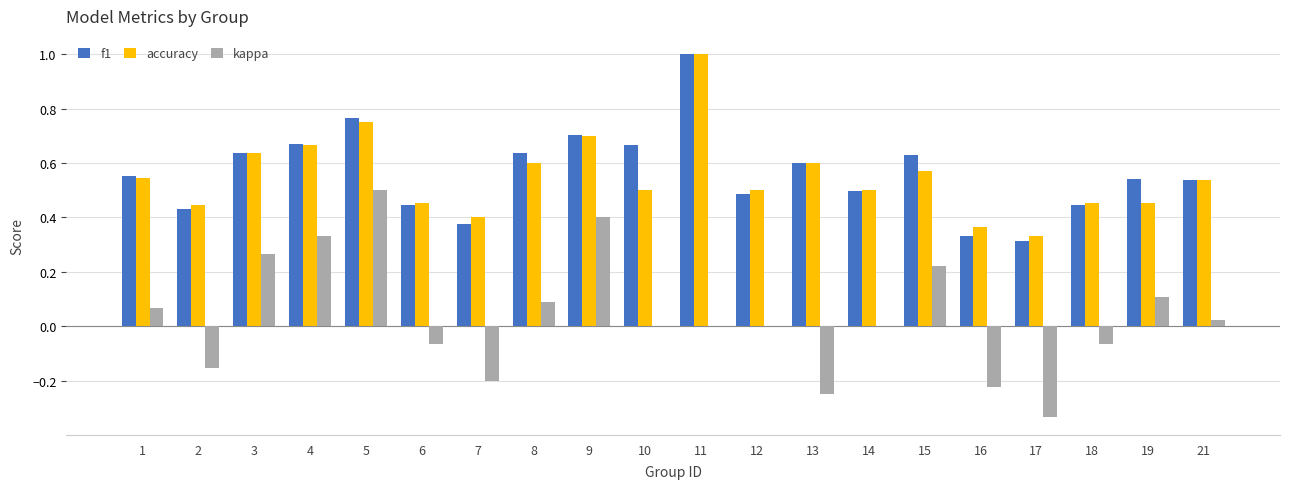

Which category has the highest value in the accuracy series?

11